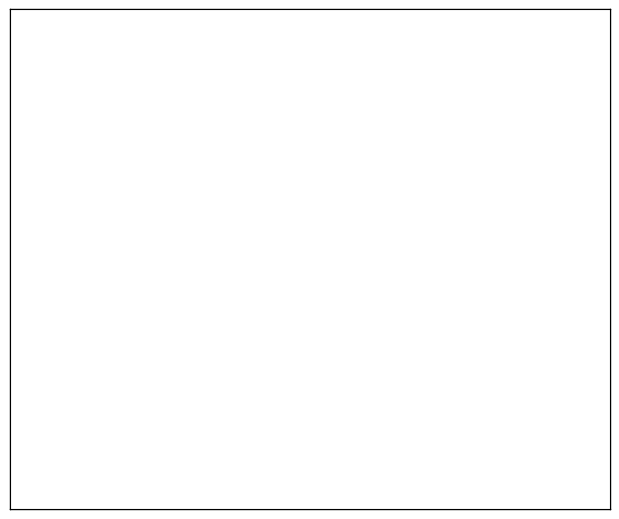

What is the largest slice in the pie chart?

Row 5